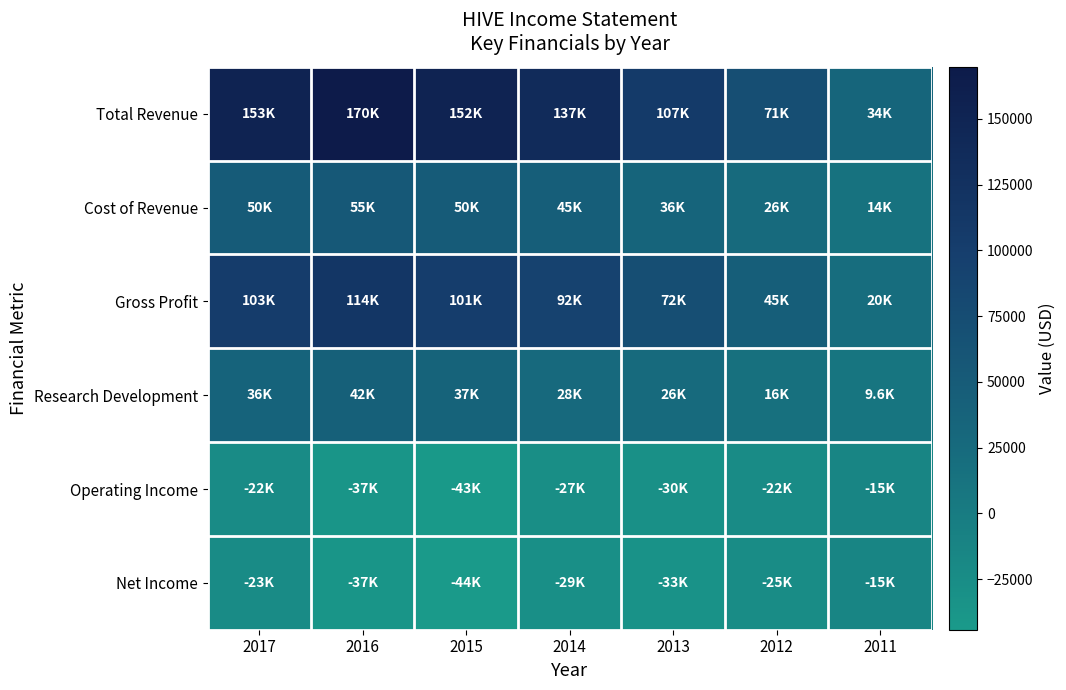

At which category is the sum across all series the highest?

2016